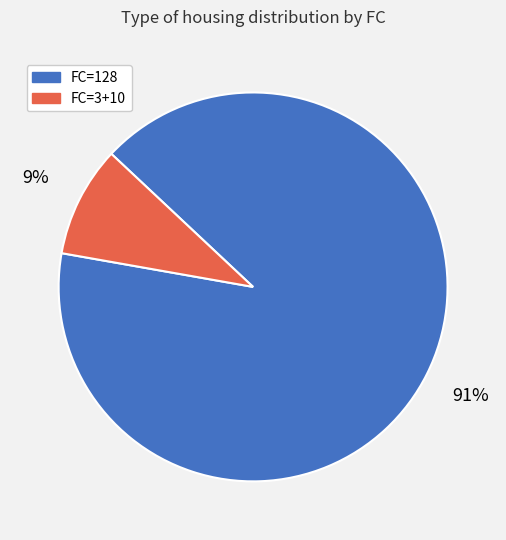

Which category has the biggest portion of the pie?

FC=128